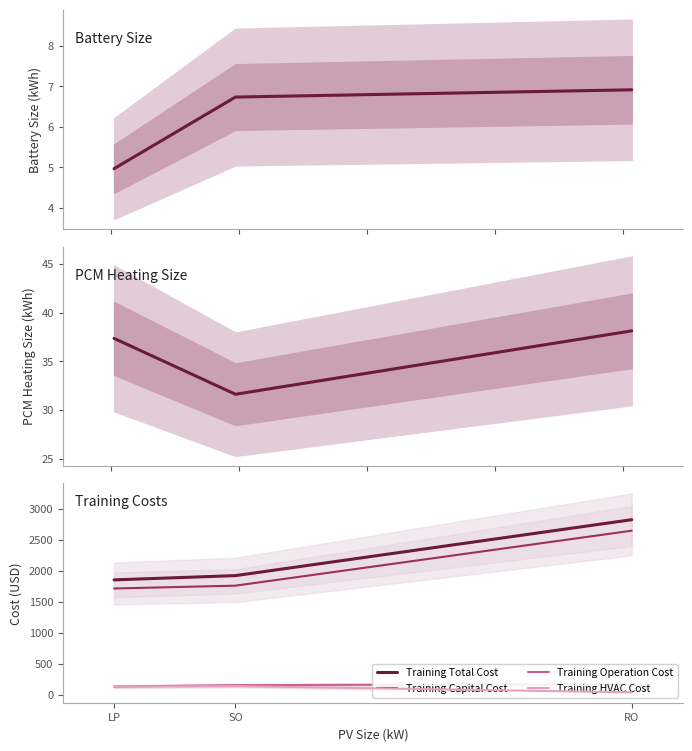

At how many categories does at least one series exceed 1945?

1